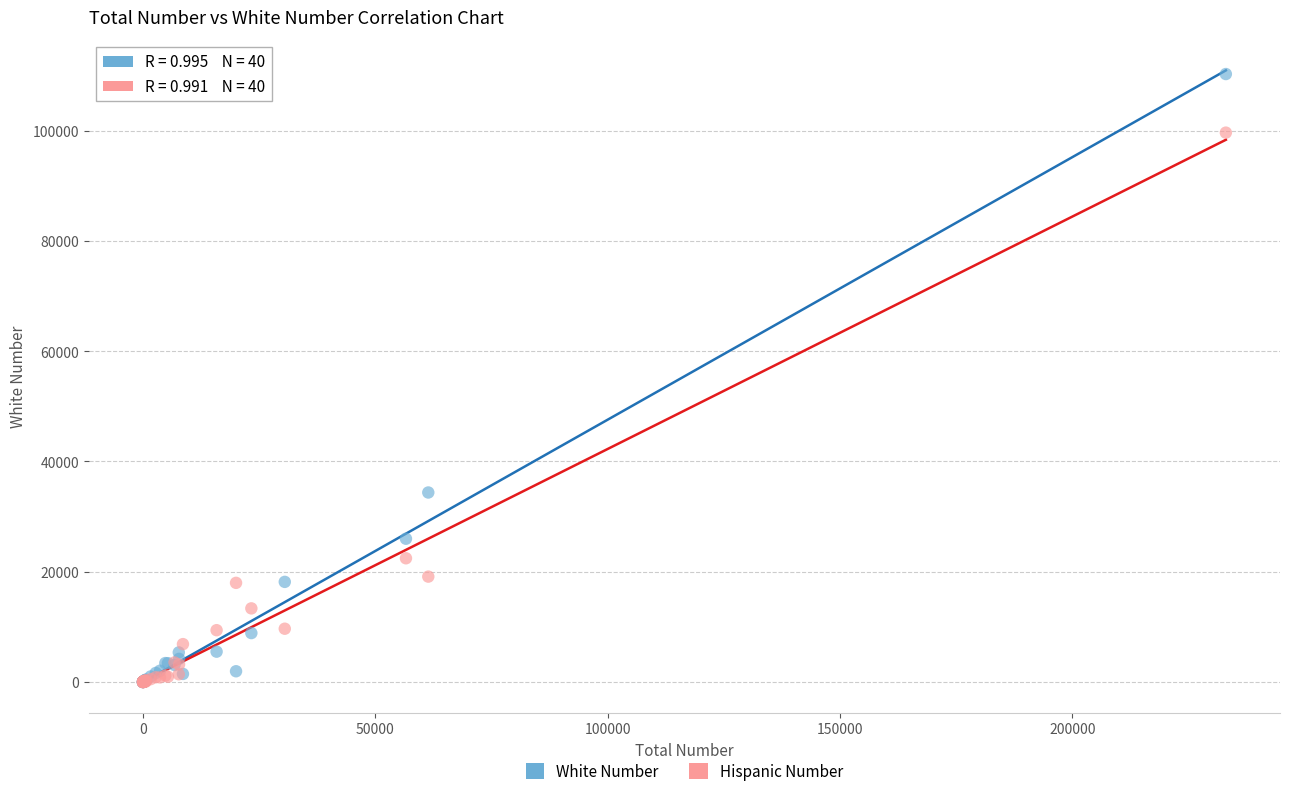

Which series has the widest spread of Y values?

White Number